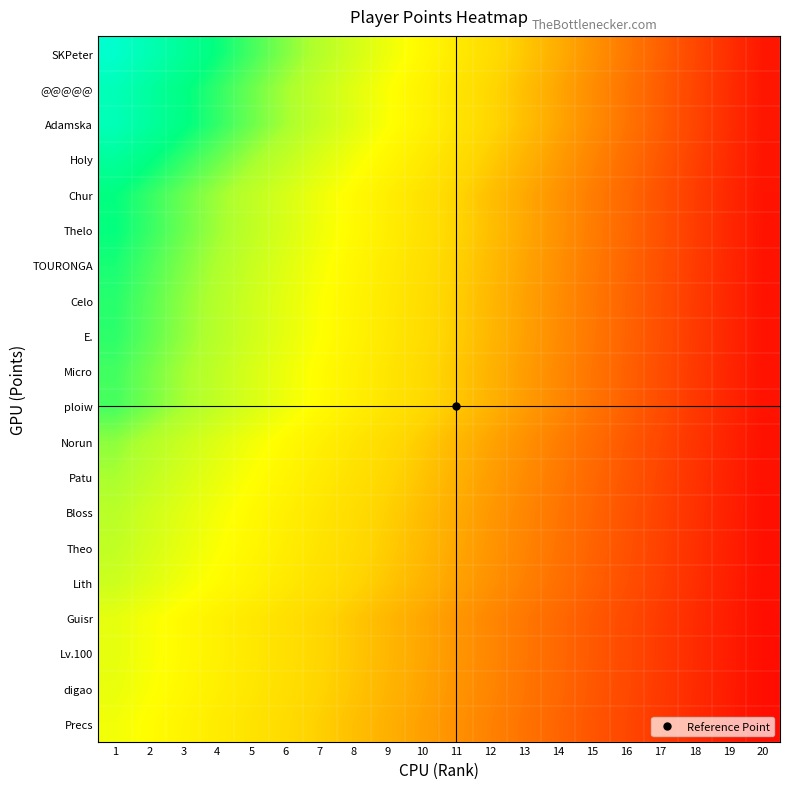

Rank the series at 6 from lowest to highest value.

Precs, digao, Lv.100, Guisr, Lith, Theo, Bloss, Patu, Norun, ploiw, Micro, E., Celo, TOURONGA, Thelo, Chur, Holy, Adamska, @@@@@, SKPeter